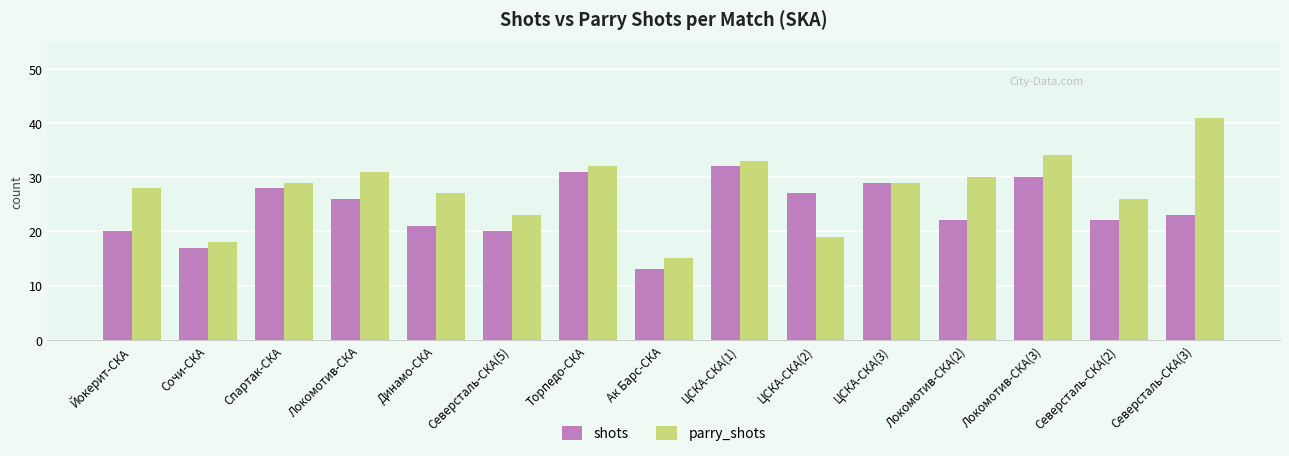

How many bars are there in each group?

2